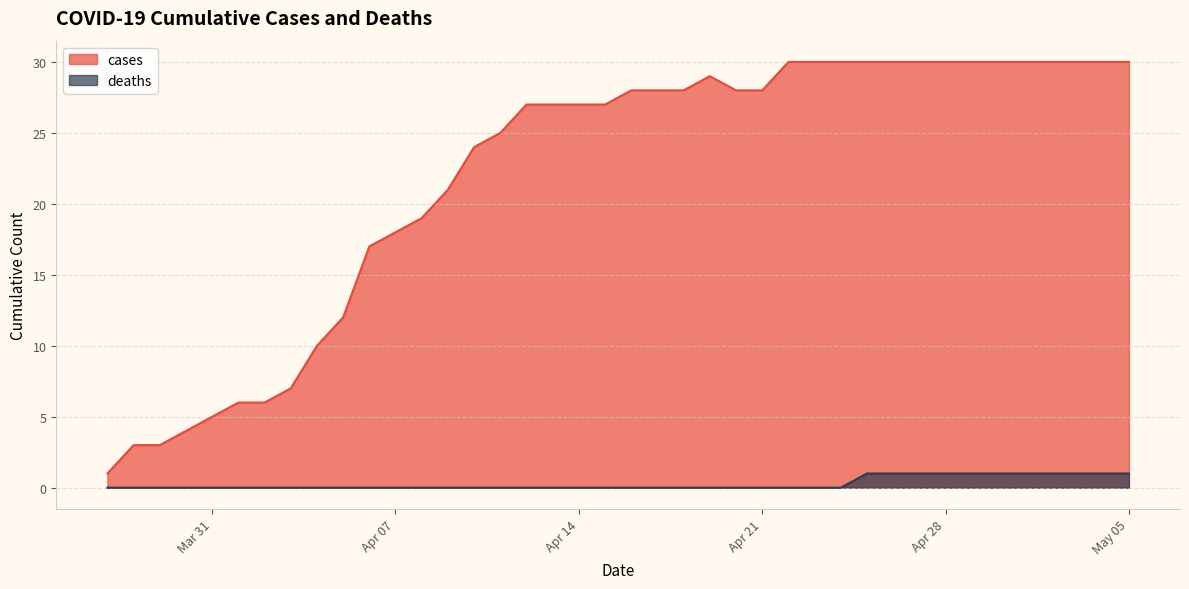

The value of deaths at 2020-05-02 is 1. True or false?

True